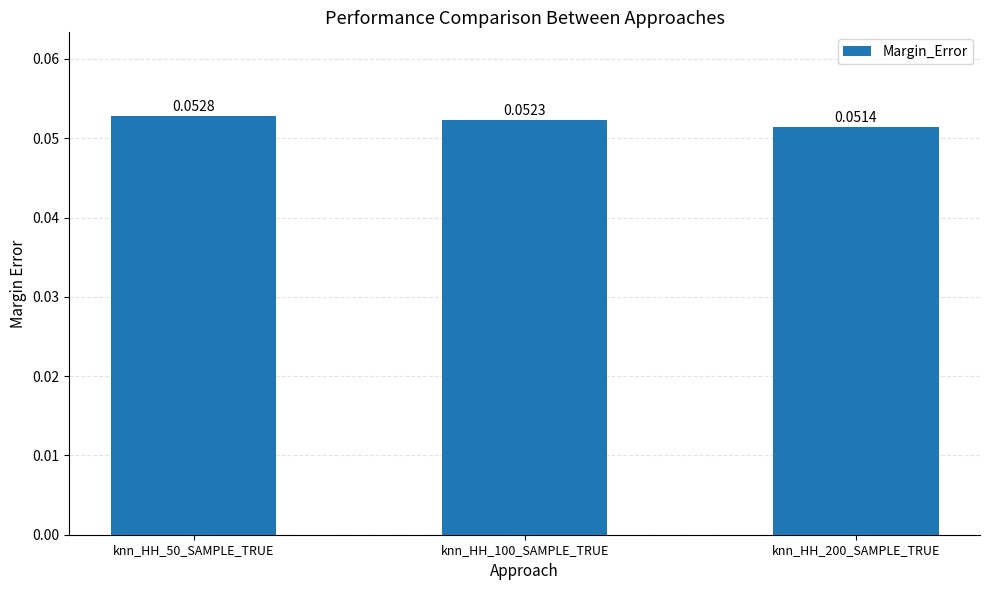

Which has a higher value, knn_HH_200_SAMPLE_TRUE or knn_HH_100_SAMPLE_TRUE?

knn_HH_100_SAMPLE_TRUE